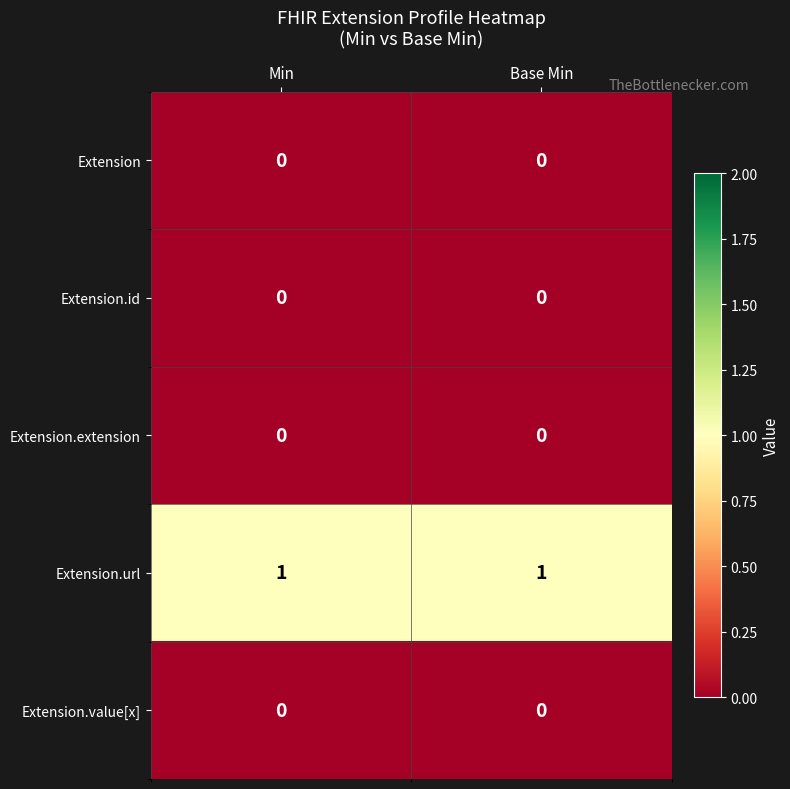

What is the spread (max minus min) of values at Base Min?

1